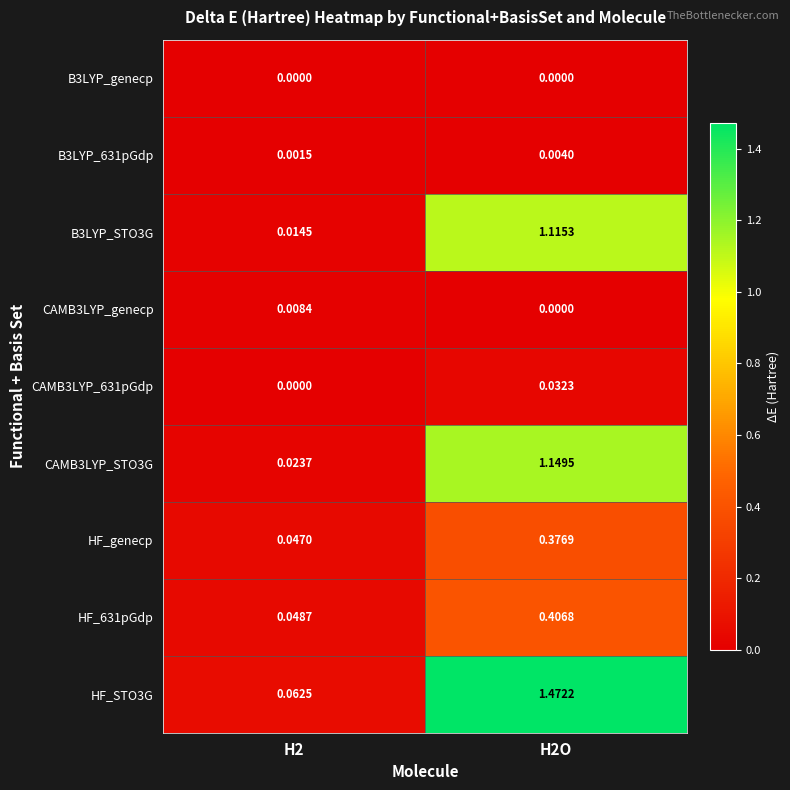

Is the value of B3LYP_genecp at H2O greater than the value of B3LYP_631pGdp at H2?

No